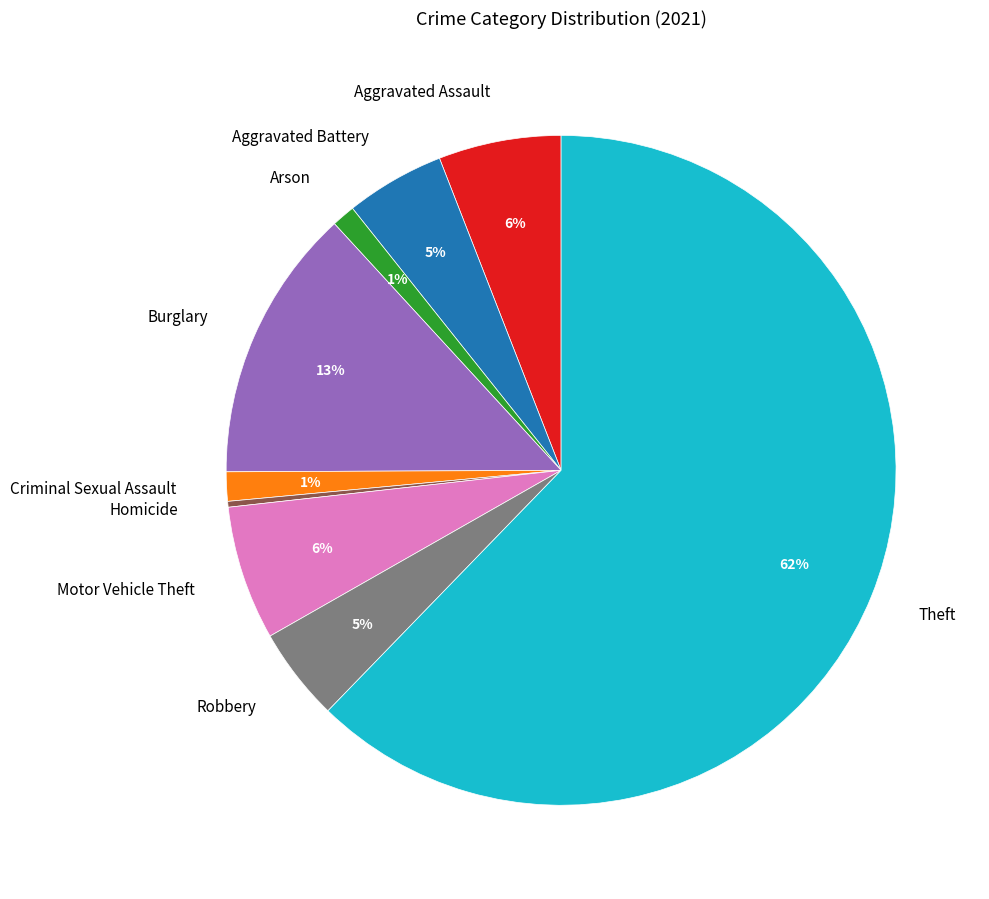

To the nearest percent, what portion does Aggravated Assault represent?

6%